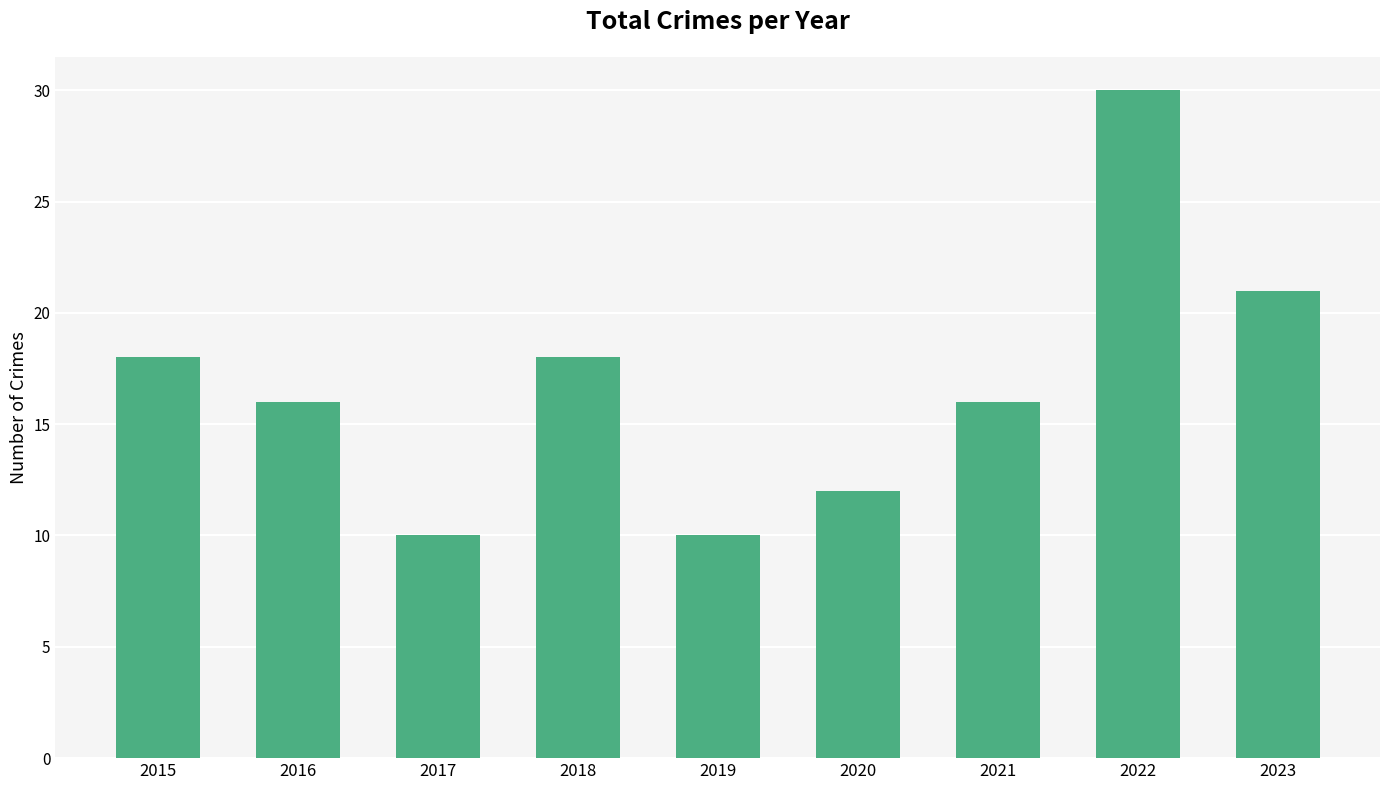

What value does the data have at 2023, to the nearest 10?

20